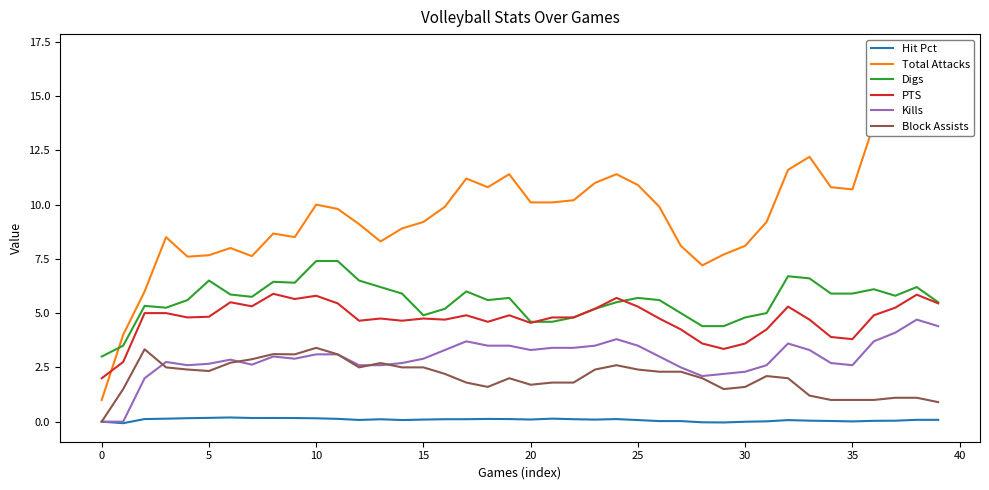

True or false: Kills and Digs intersect in this chart.

False